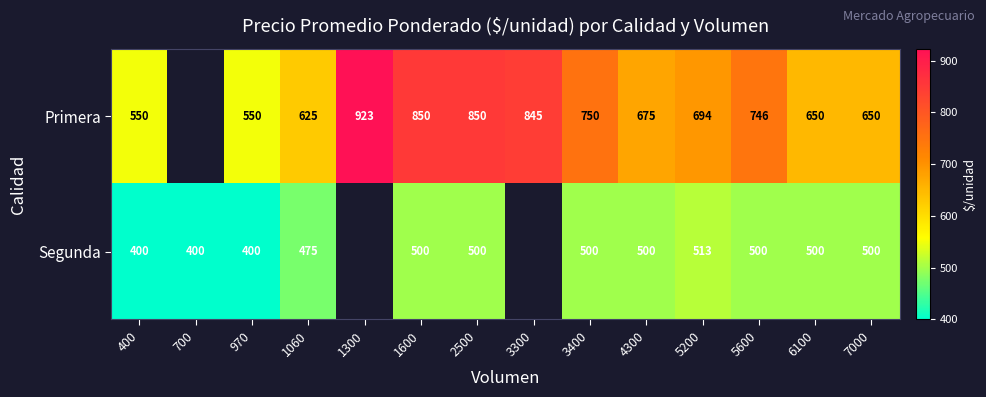

True or false: Primera has a value of 1499 at 1600.

False